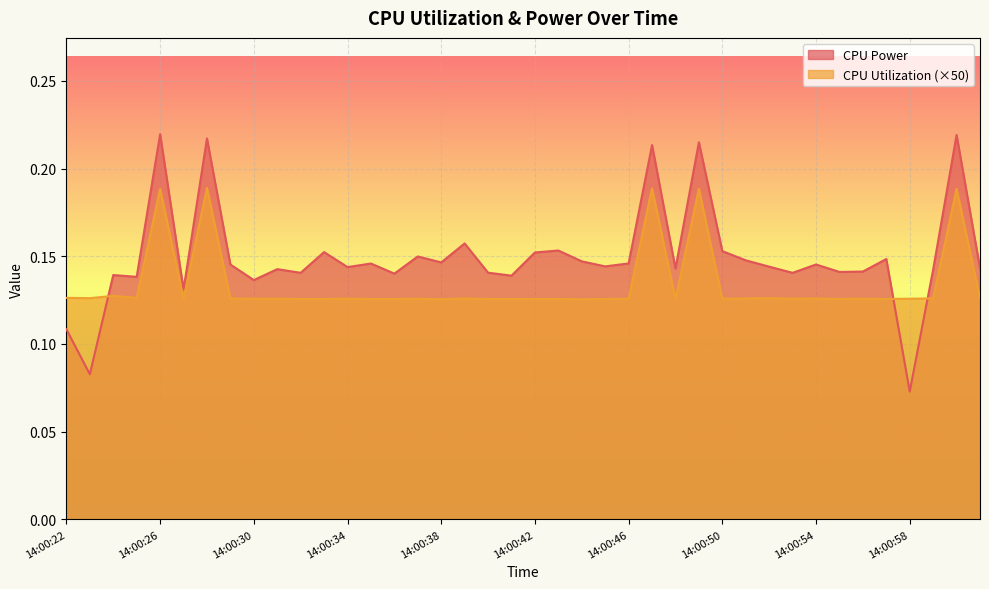

Rank the categories by CPU Power value from lowest to highest.

14:00:58, 14:00:23, 14:00:22, 14:00:27, 14:00:30, 14:00:25, 14:00:41, 14:00:24, 14:00:36, 14:00:53, 14:00:32, 14:00:40, 14:00:55, 14:00:56, 14:00:59, 14:00:31, 14:00:48, 14:01:01, 14:00:34, 14:00:52, 14:00:45, 14:00:29, 14:00:54, 14:00:35, 14:00:46, 14:00:38, 14:00:44, 14:00:51, 14:00:57, 14:00:37, 14:00:42, 14:00:33, 14:00:50, 14:00:43, 14:00:39, 14:00:47, 14:00:49, 14:00:28, 14:01:00, 14:00:26